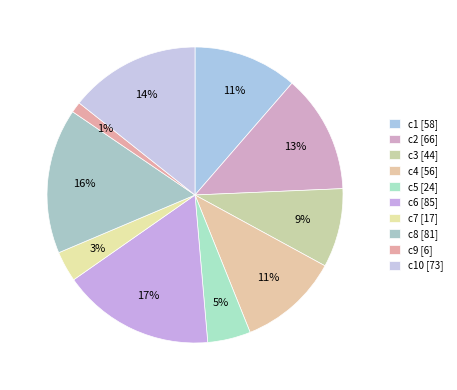

Is there a majority slice in this chart?

No